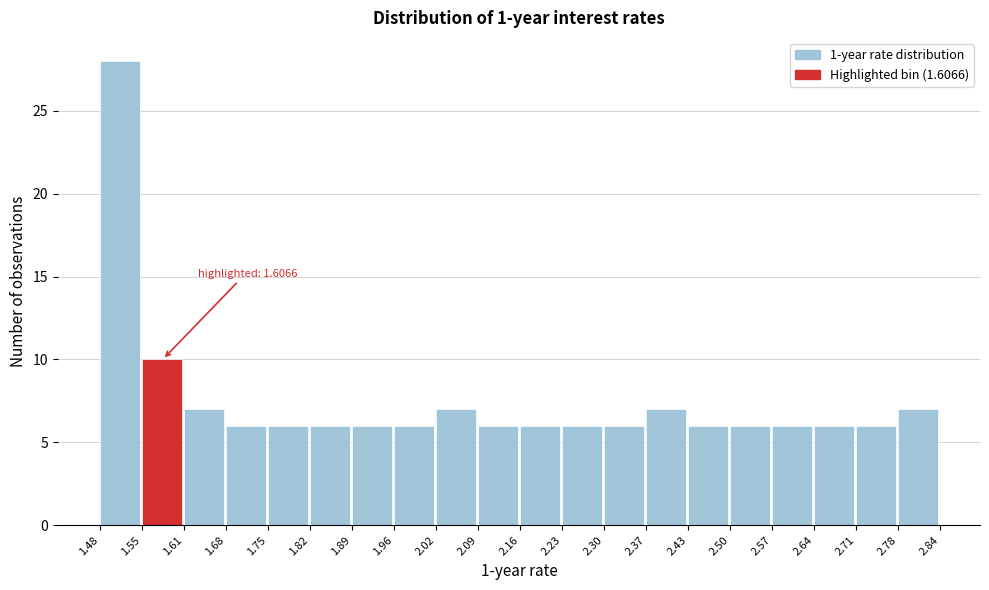

Which range on the x-axis has the tallest bar?

1.48 to 1.55